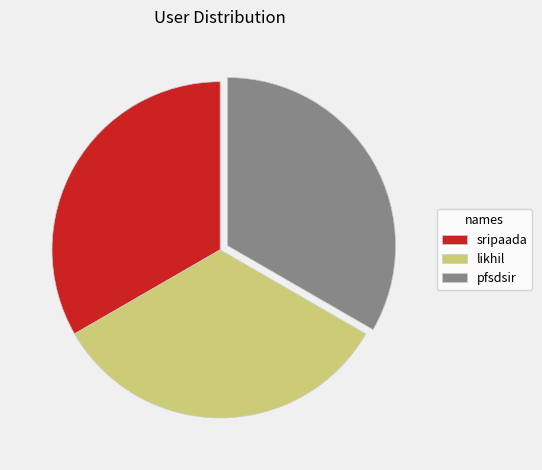

Is there a majority slice in this chart?

No